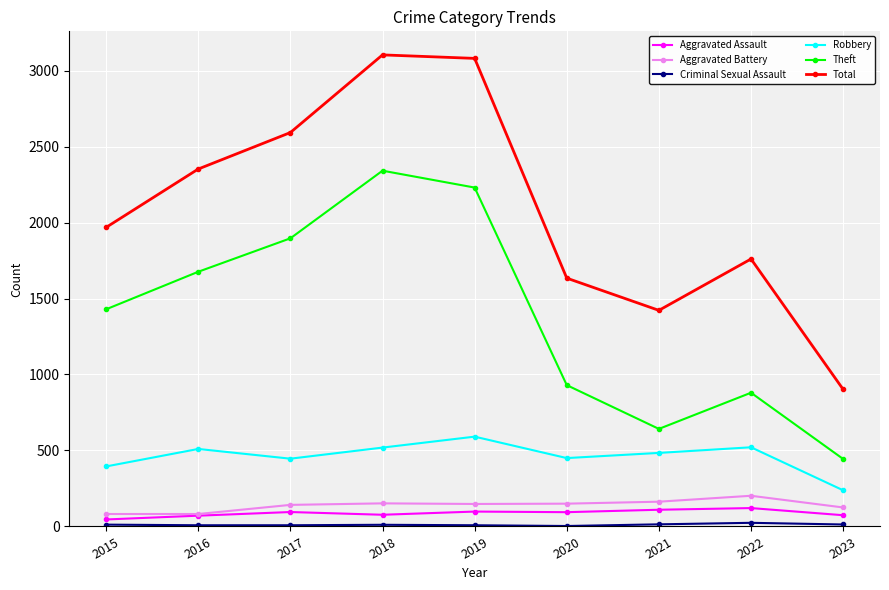

What is the value of the Aggravated Battery point at the 8th from the left?

202